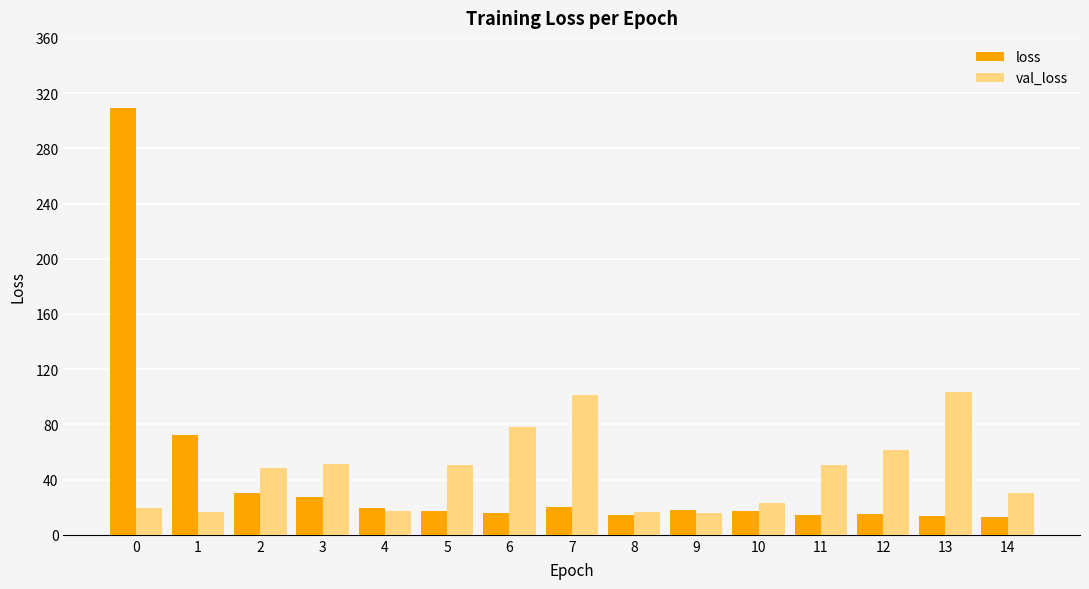

What is the greatest value displayed?

309.1